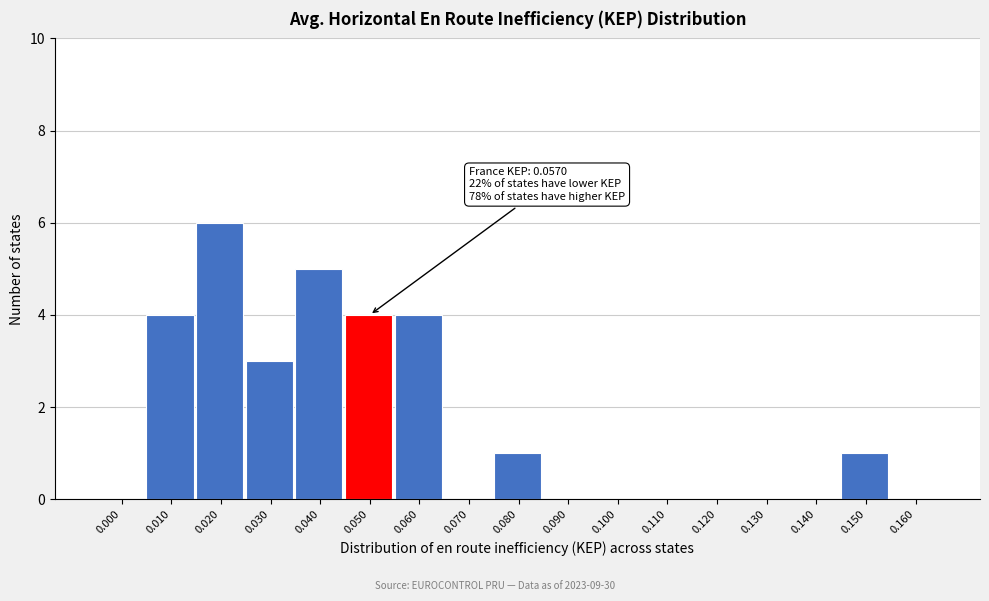

Reading right to left, transcribe all the data shown in this chart.

0.160=0	0.150=1	0.140=0	0.130=0	0.120=0	0.110=0	0.100=0	0.090=0	0.080=1	0.070=0	0.060=4	0.050=4	0.040=5	0.030=3	0.020=6	0.010=4	0.000=0